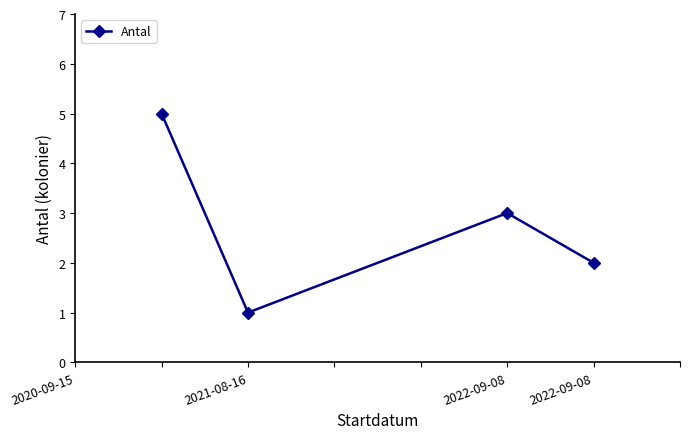

What is the maximum value shown in the chart?

5